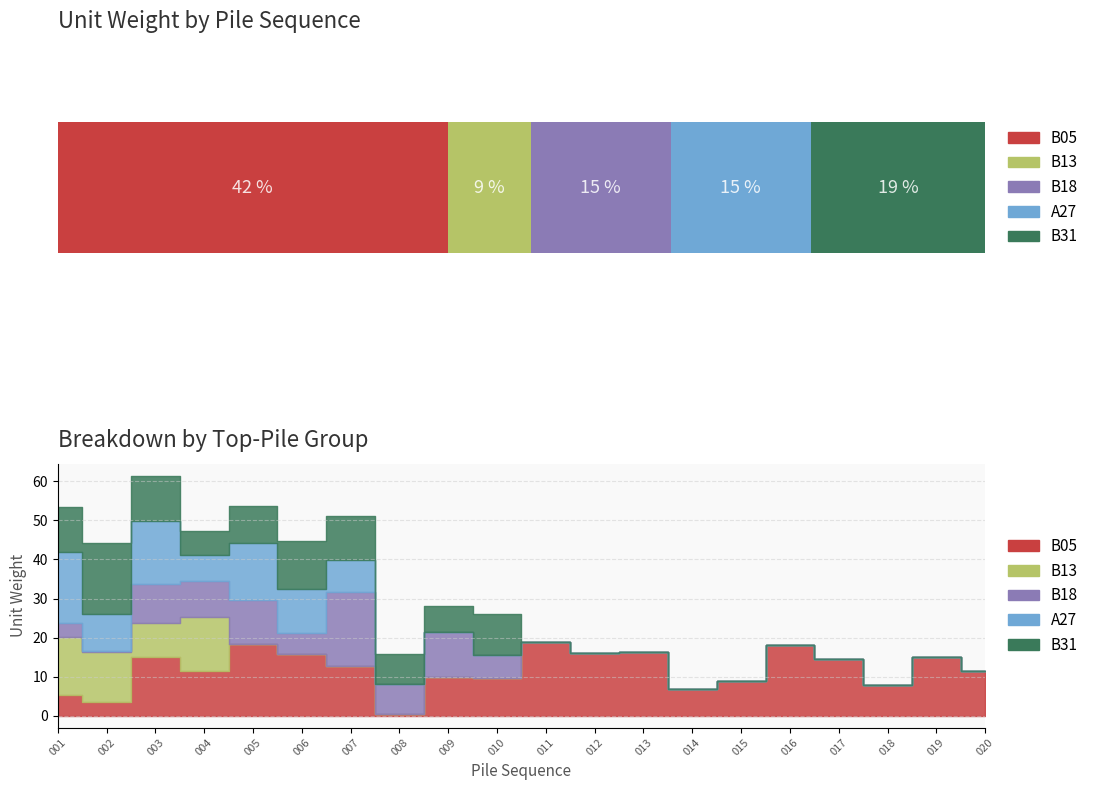

The B18 series shows 11.4 at 005. True or false?

True